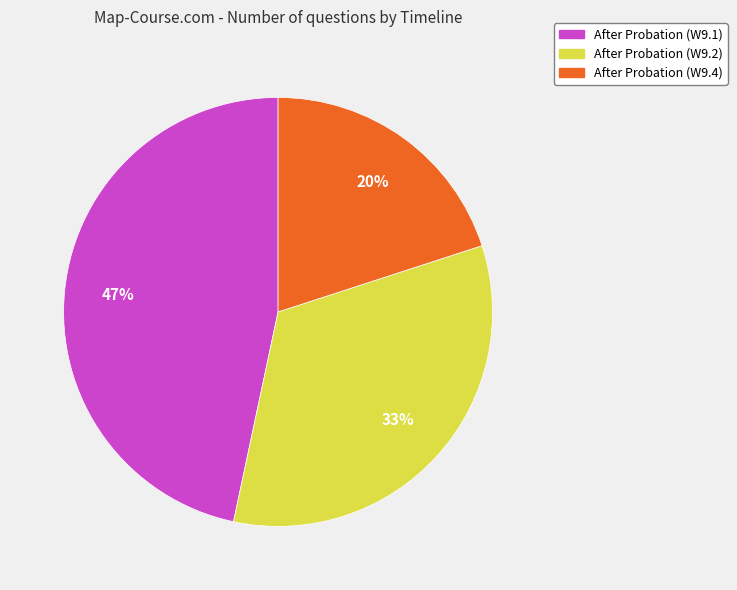

How many segments does this pie chart have?

3